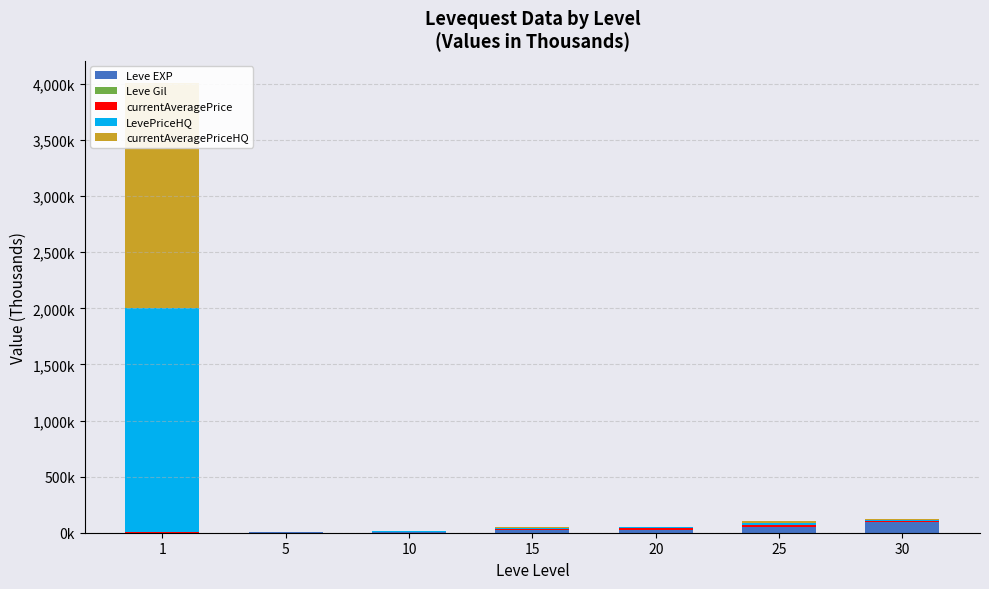

What are all the series names shown in the legend?

Leve EXP, Leve Gil, currentAveragePrice, LevePriceHQ, currentAveragePriceHQ